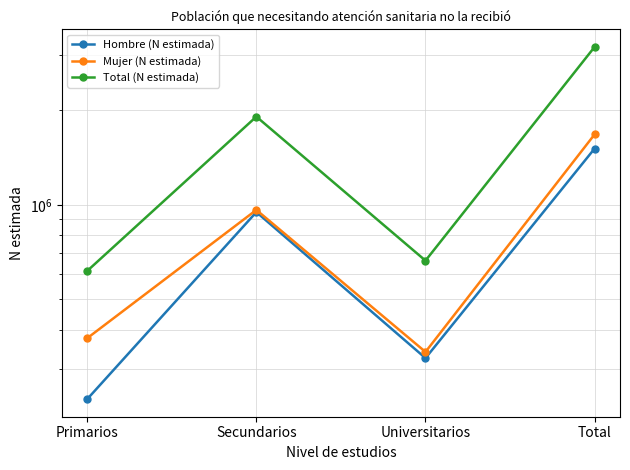

Which series changed the most between Primarios and Total?

Total (N estimada)